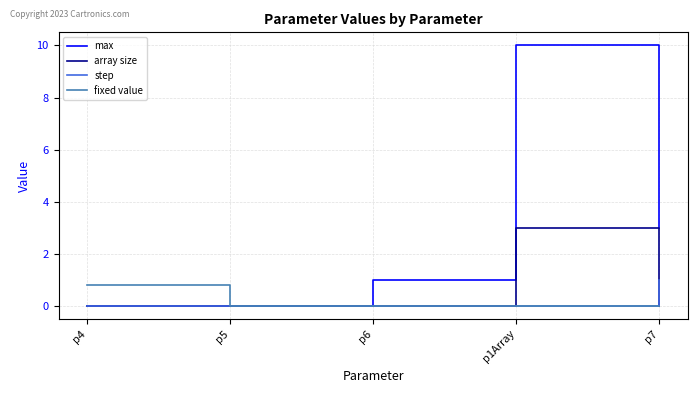

How many series are shown in this chart?

4